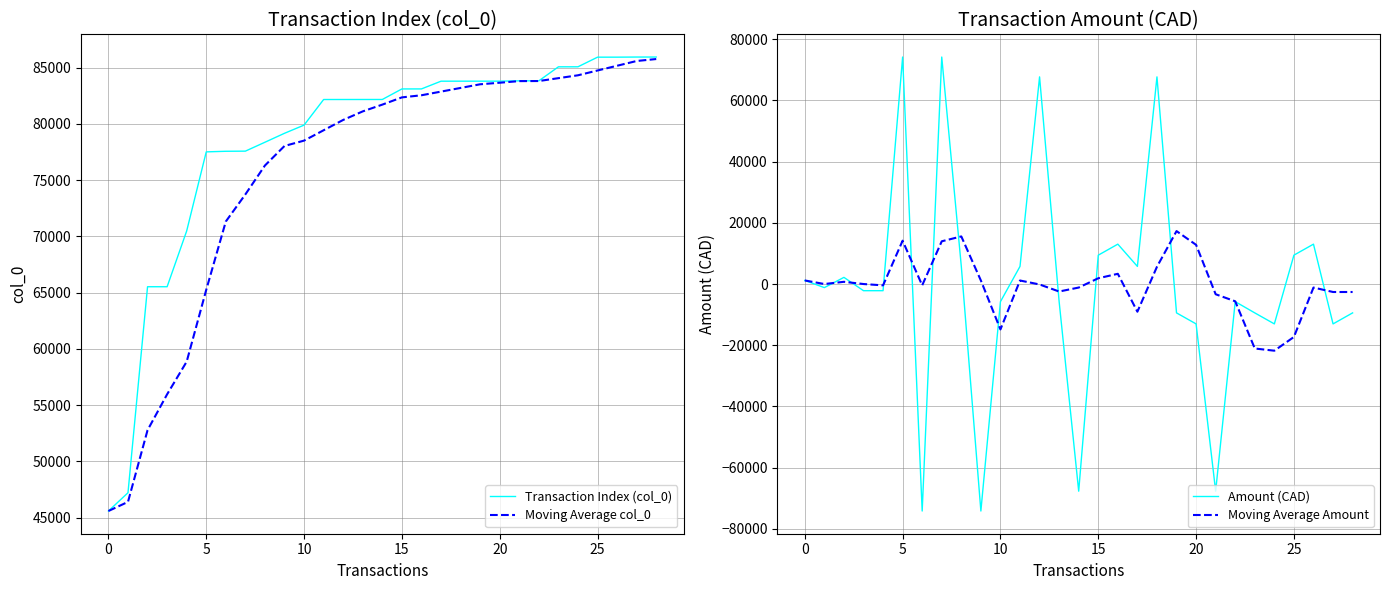

List the series in order of their peak value, lowest first.

Moving Average Amount, Amount (CAD), Moving Average col_0, Transaction Index (col_0)